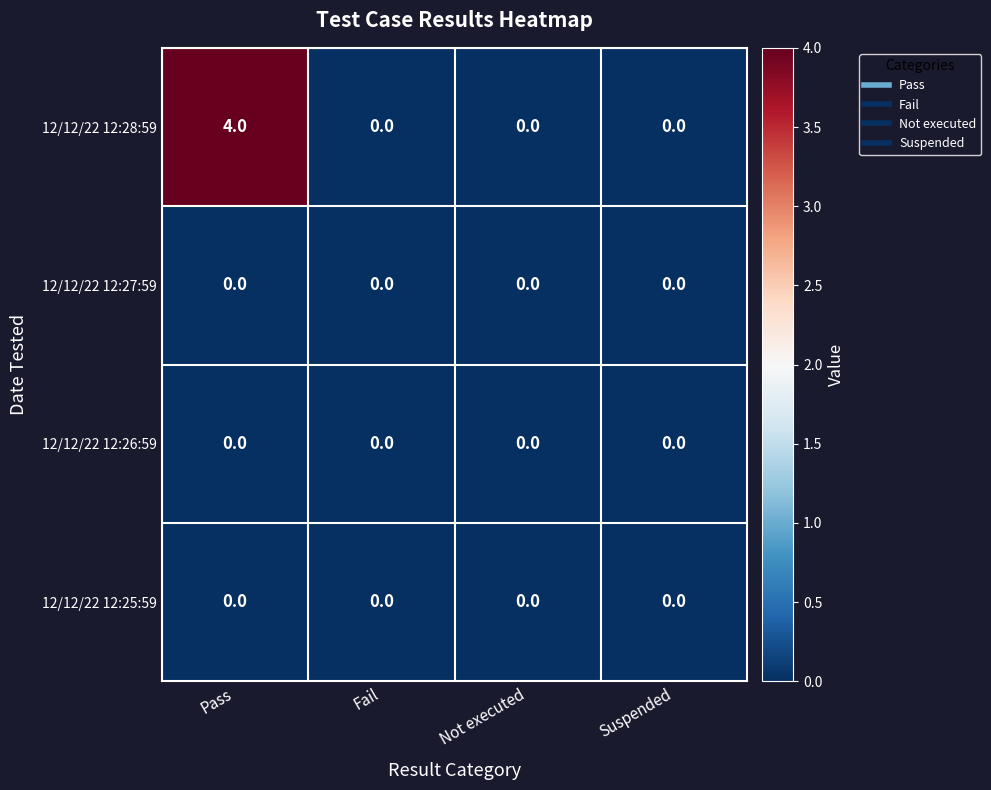

Reading left to right, what are all the values shown in this chart?

12/12/22 12:28:59: 4	0	0	0
12/12/22 12:27:59: 0	0	0	0
12/12/22 12:26:59: 0	0	0	0
12/12/22 12:25:59: 0	0	0	0